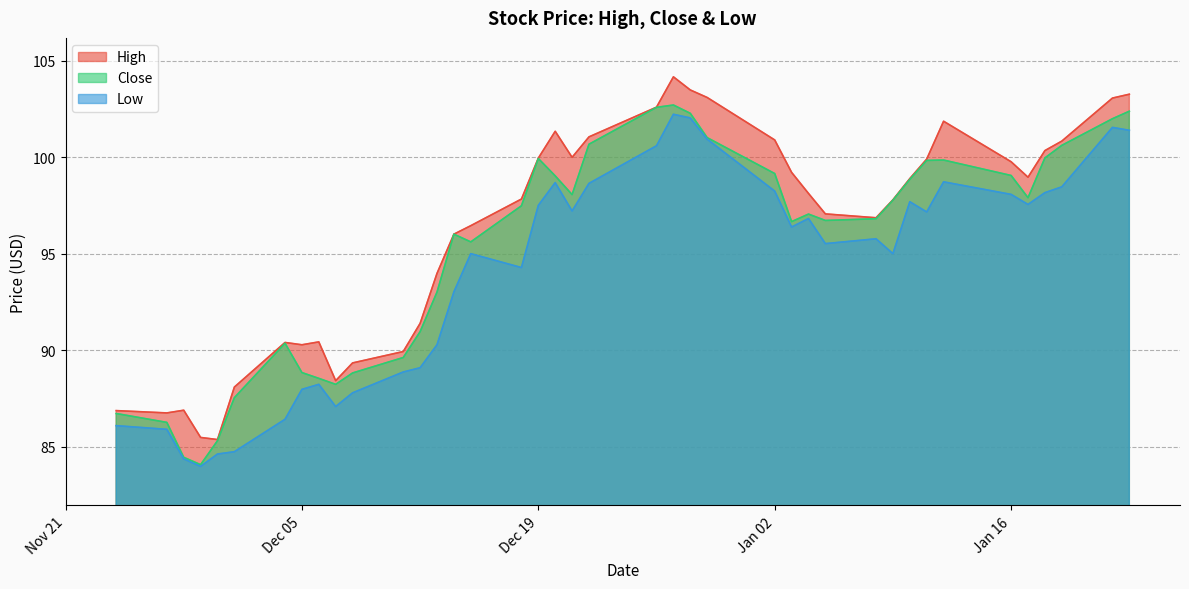

The value of Close at 2023-12-20 is 99.0. True or false?

True